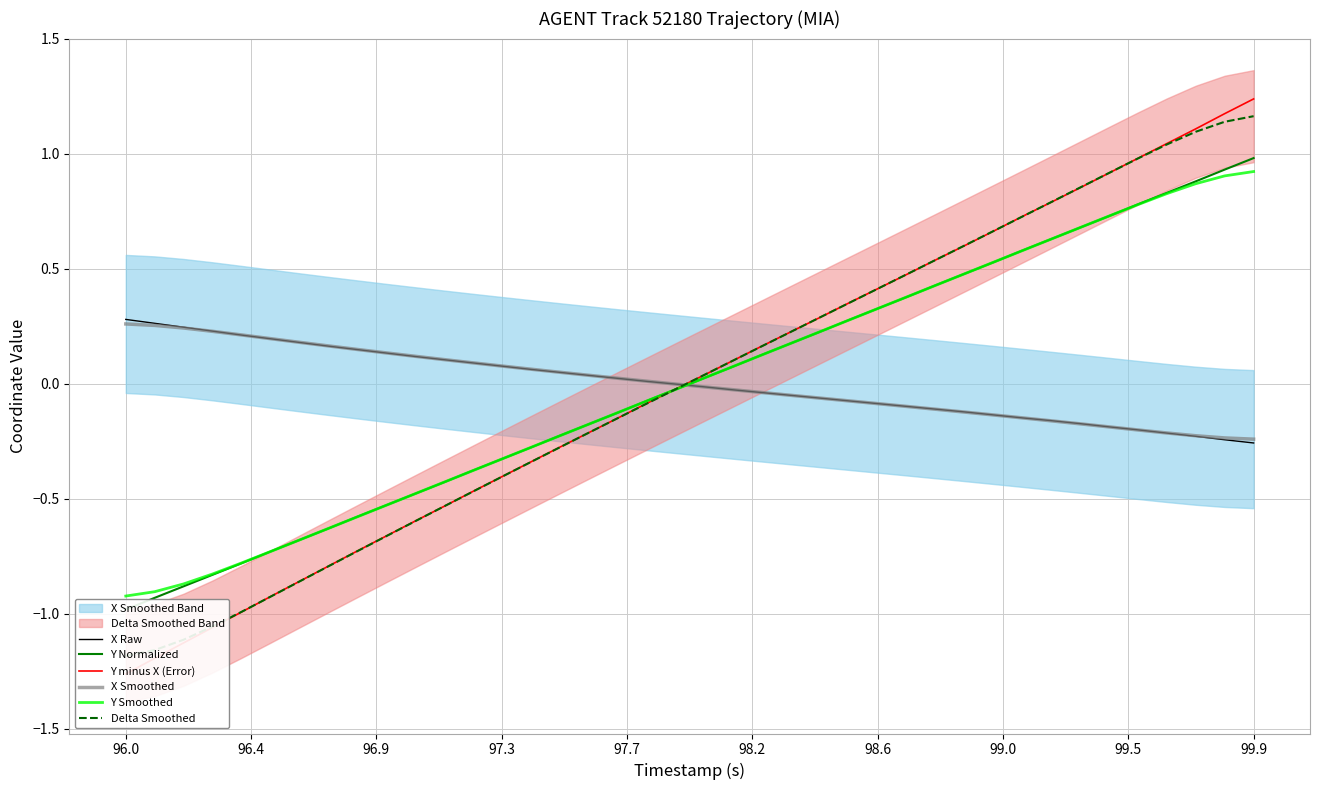

True or false: Y minus X (Error) has more than 1 interior local peaks.

False